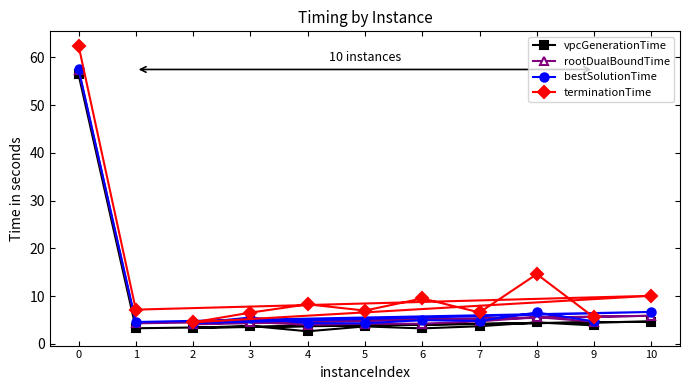

What is the difference between the bestSolutionTime values at 8 and 6?

1.6